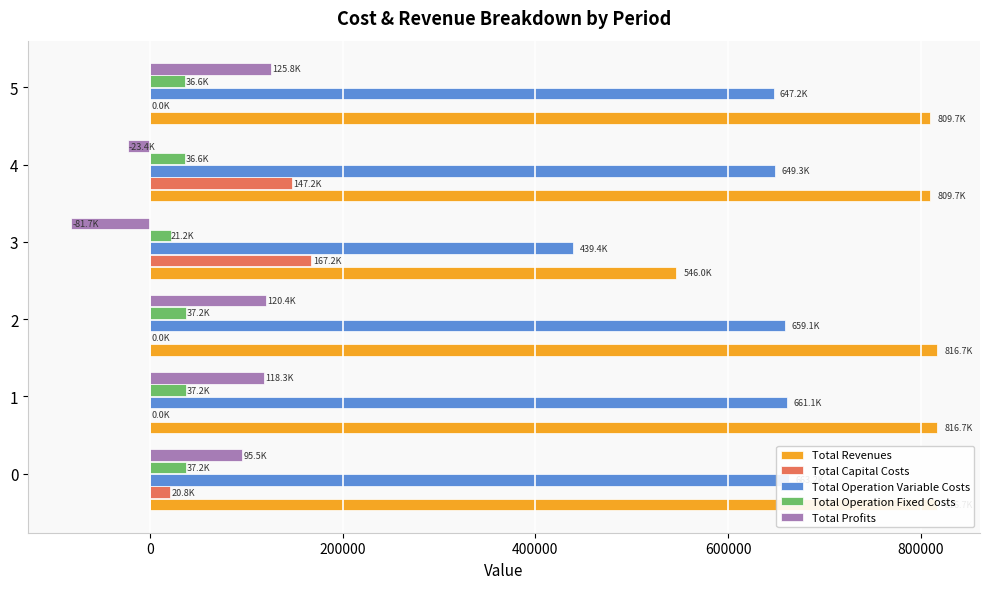

What is the average value of the Total Capital Costs series?

55861.3